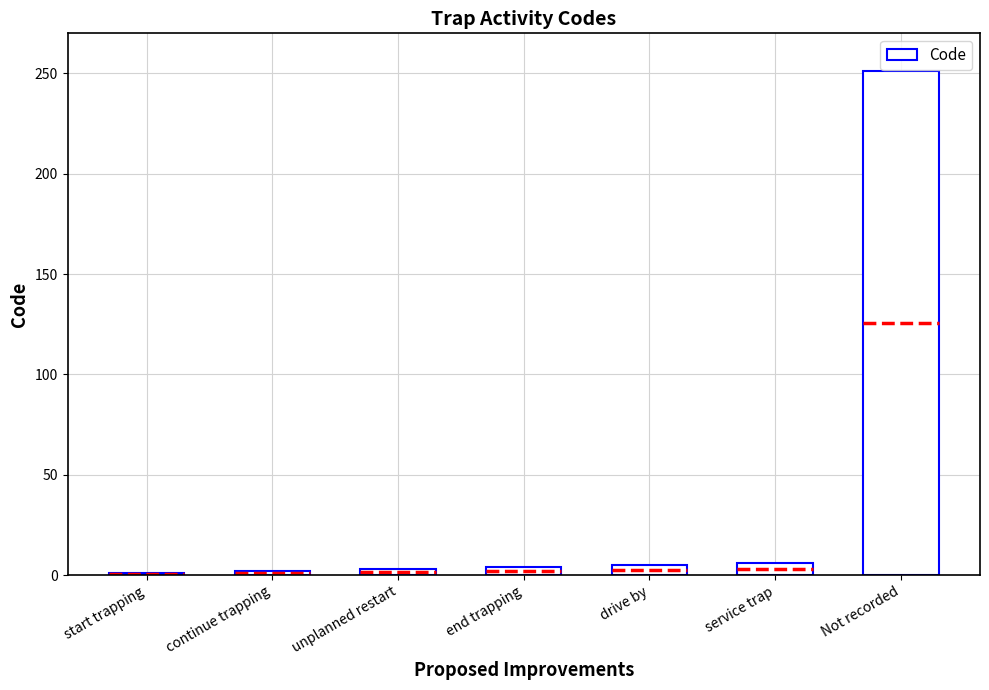

What is the greatest value displayed?

251